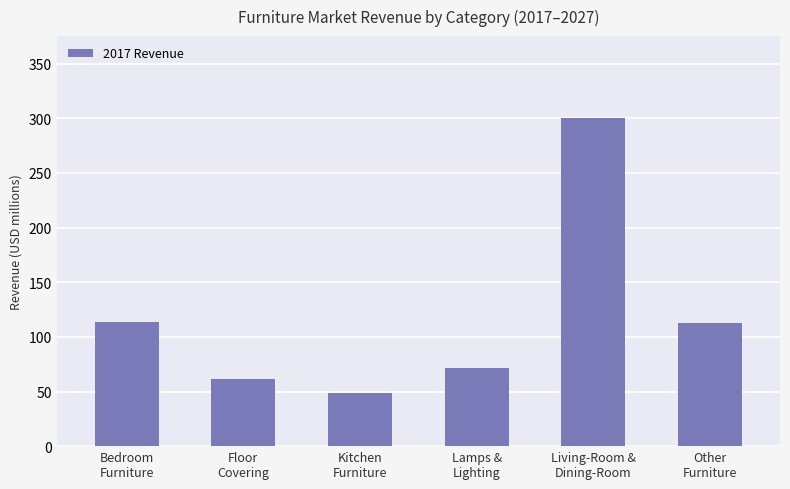

What is the smallest value displayed?

48.2